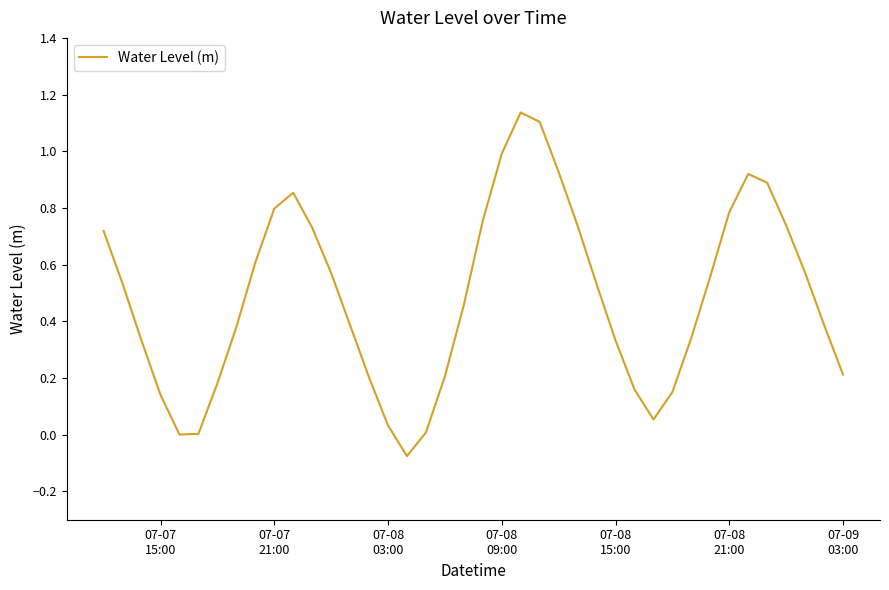

What is the difference between the maximum and minimum values?

1.2